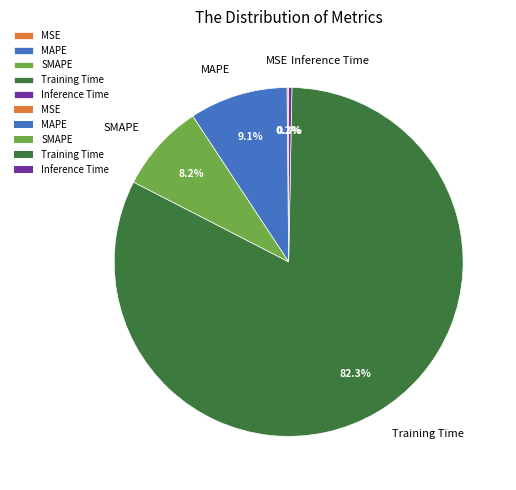

Which slice represents more than half of the pie?

Training Time